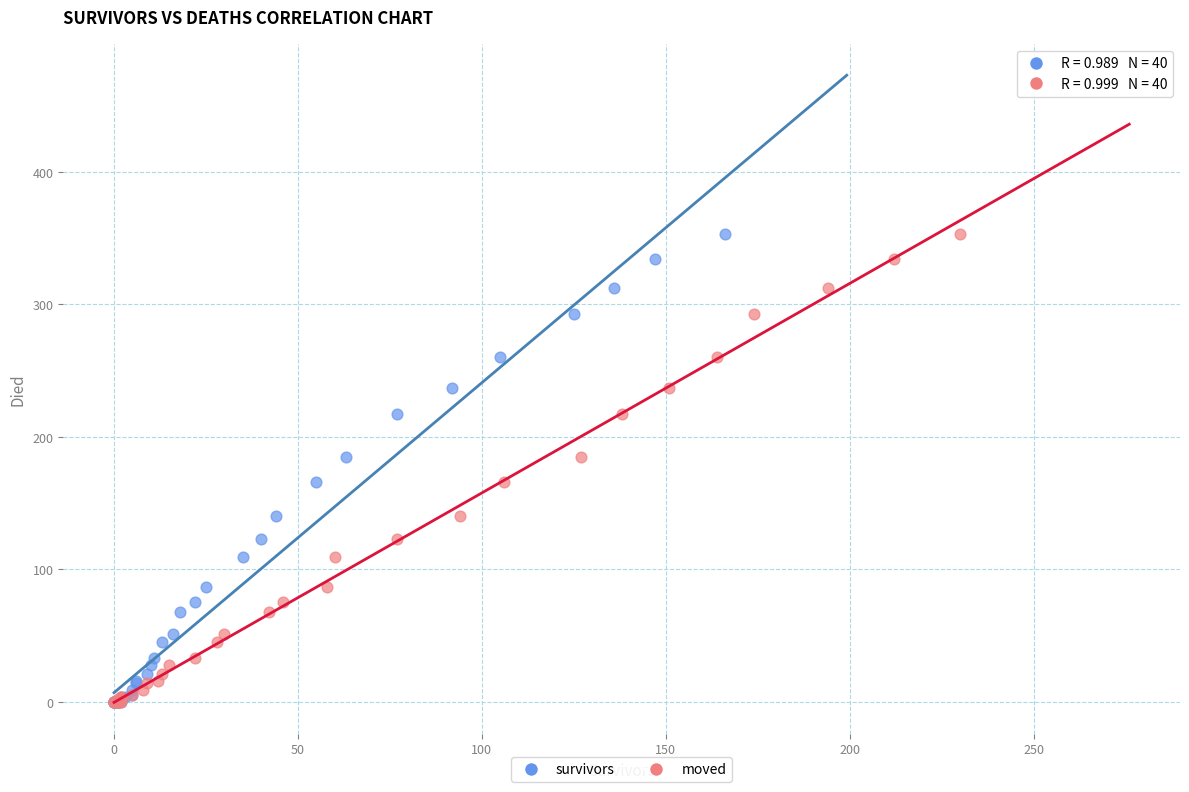

What are all the series names shown in the legend?

survivors, moved